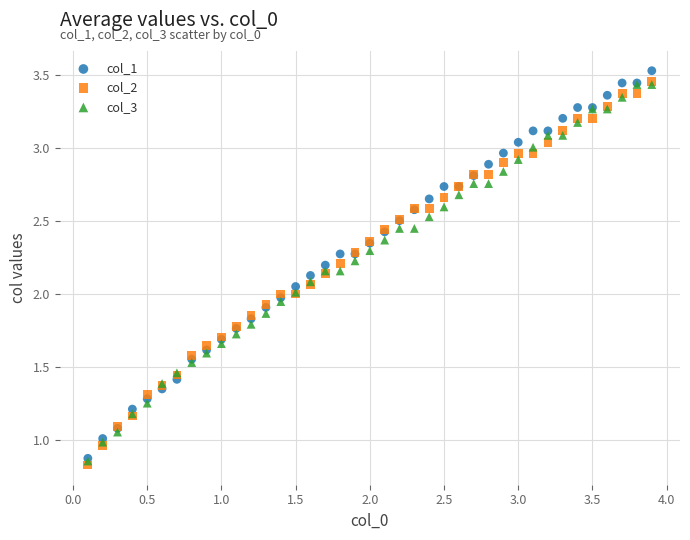

What are all the series names shown in the legend?

col_1, col_2, col_3